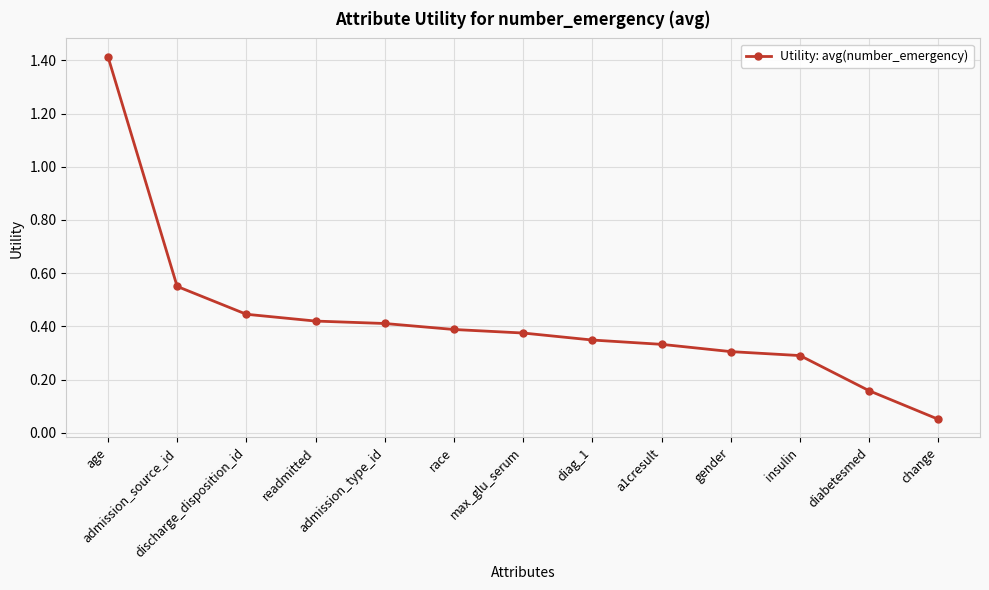

Which has a higher value, diag_1 or gender?

diag_1